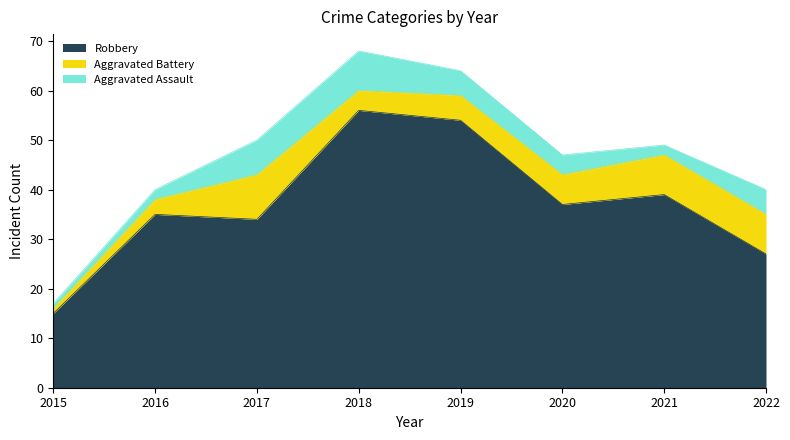

What is the spread (max minus min) of values at 2021?

37